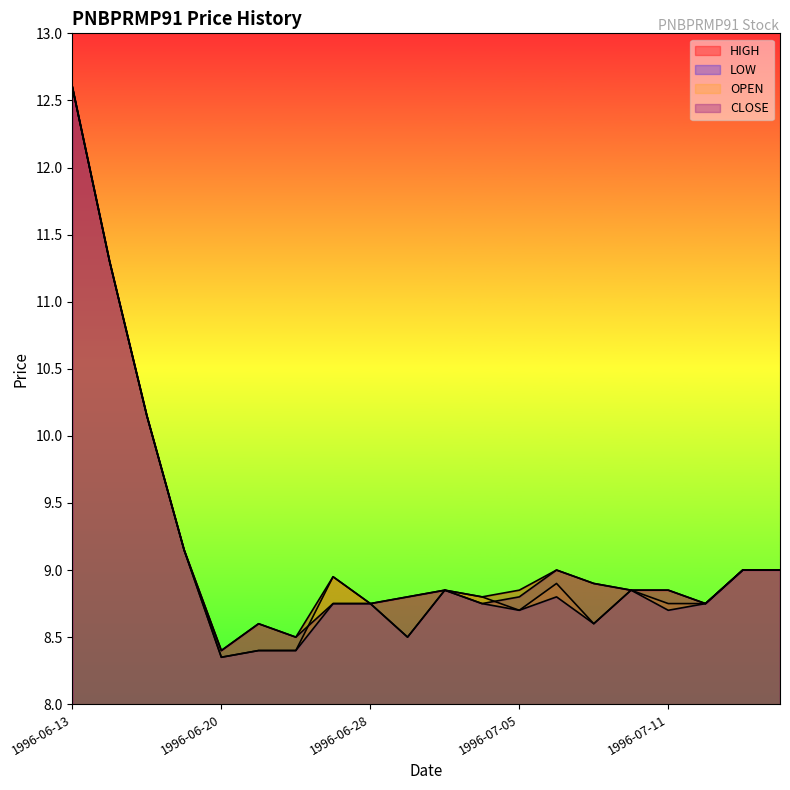

At which category is the sum across all series the highest?

1996-06-13